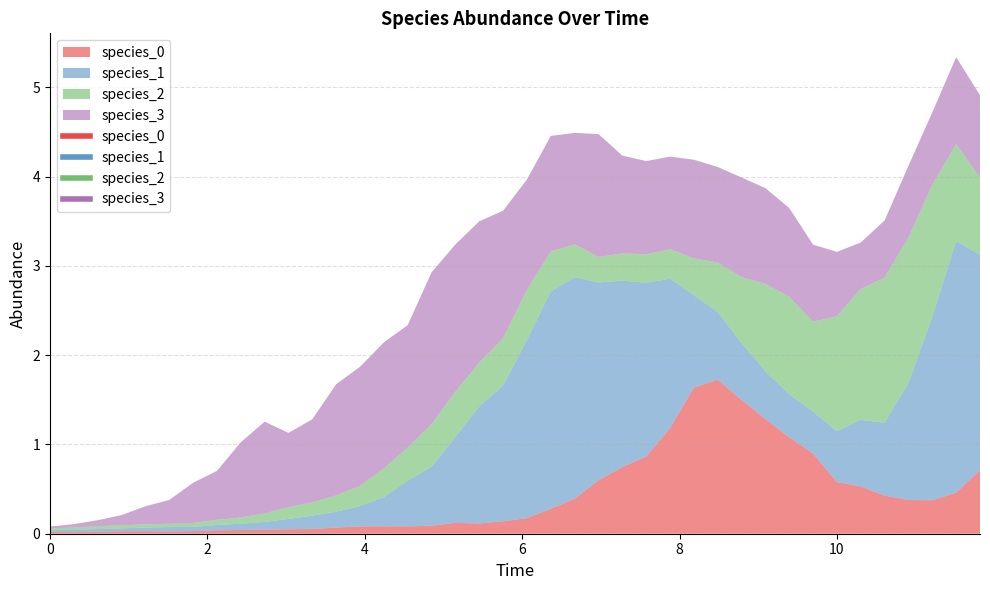

What is the difference between the maximum and second lowest values in the species_2 series?

1.6